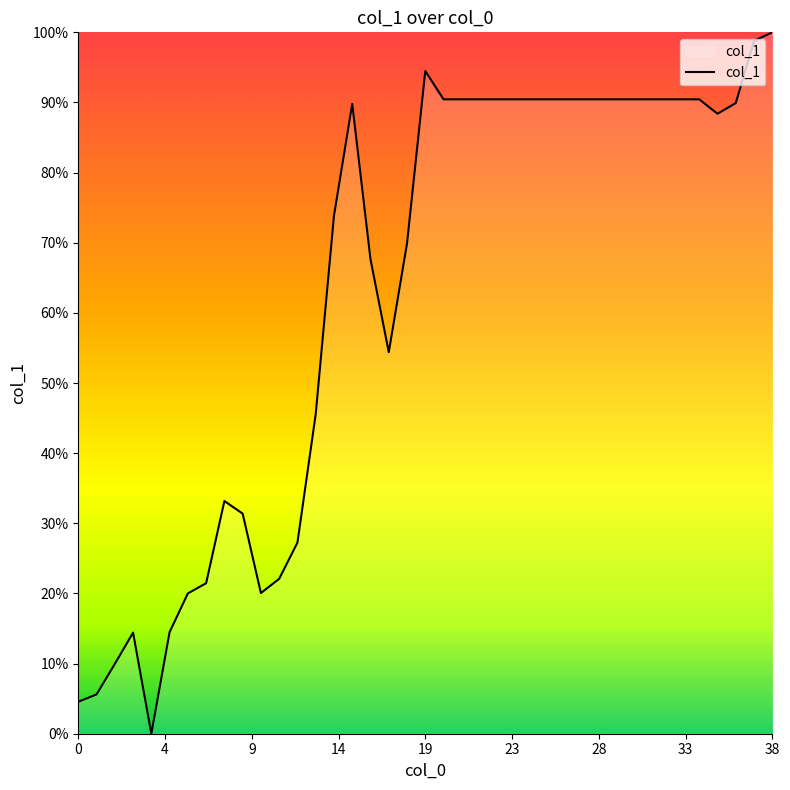

How many series are shown in this chart?

1